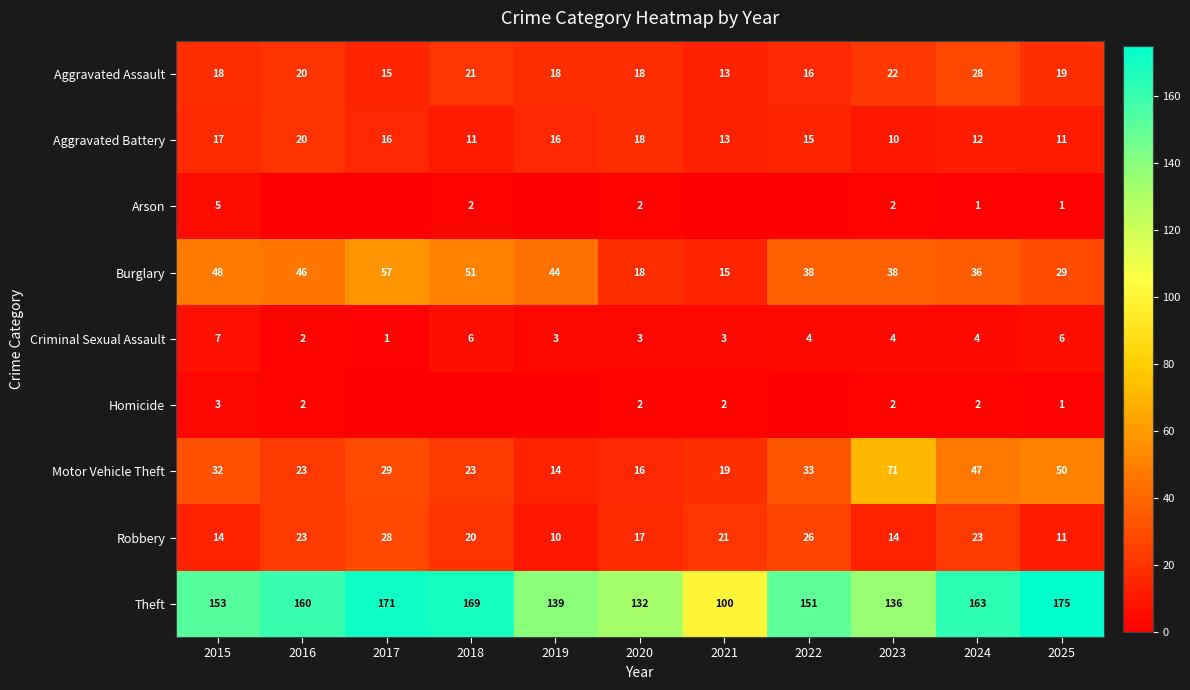

What is the difference between the second highest and second lowest values in the Burglary series?

33